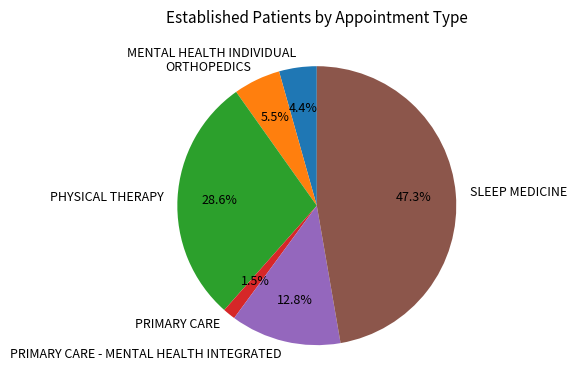

Does any single category account for the majority?

No